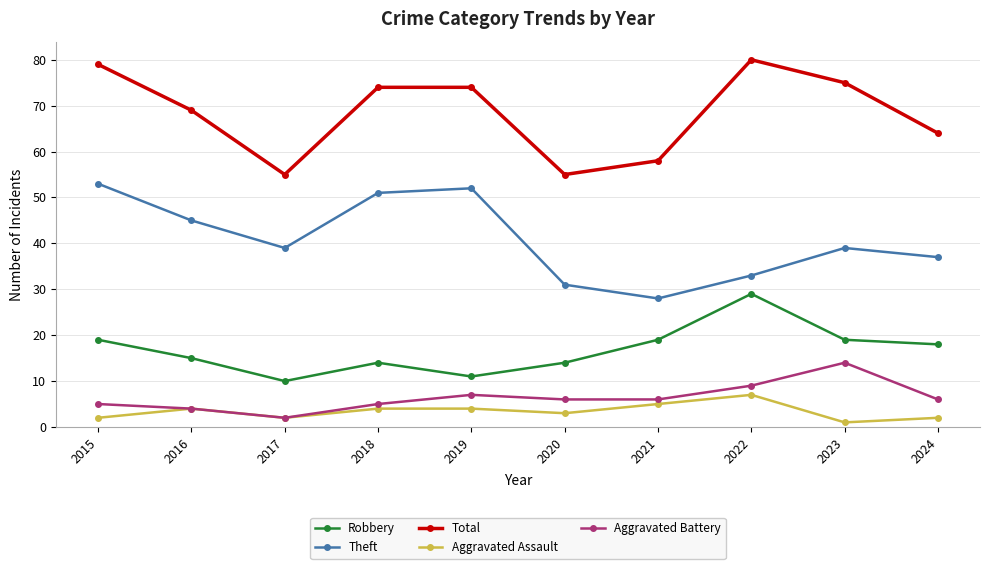

Reading left to right, extract all data points from this chart.

Robbery: 19	15	10	14	11	14	19	29	19	18
Theft: 53	45	39	51	52	31	28	33	39	37
Total: 79	69	55	74	74	55	58	80	75	64
Aggravated Assault: 2	4	2	4	4	3	5	7	1	2
Aggravated Battery: 5	4	2	5	7	6	6	9	14	6